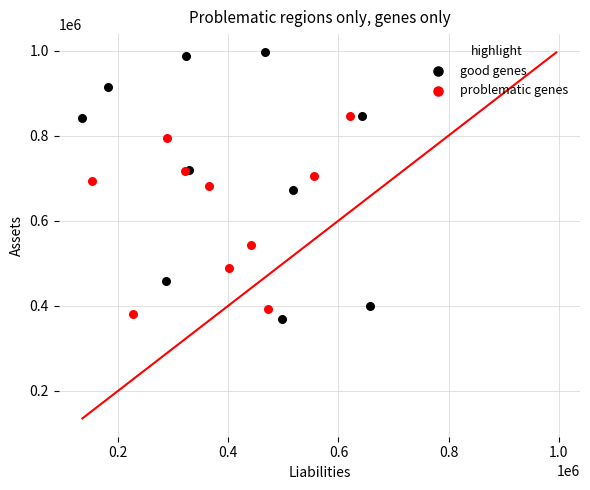

Which series reaches the maximum Y coordinate?

good genes